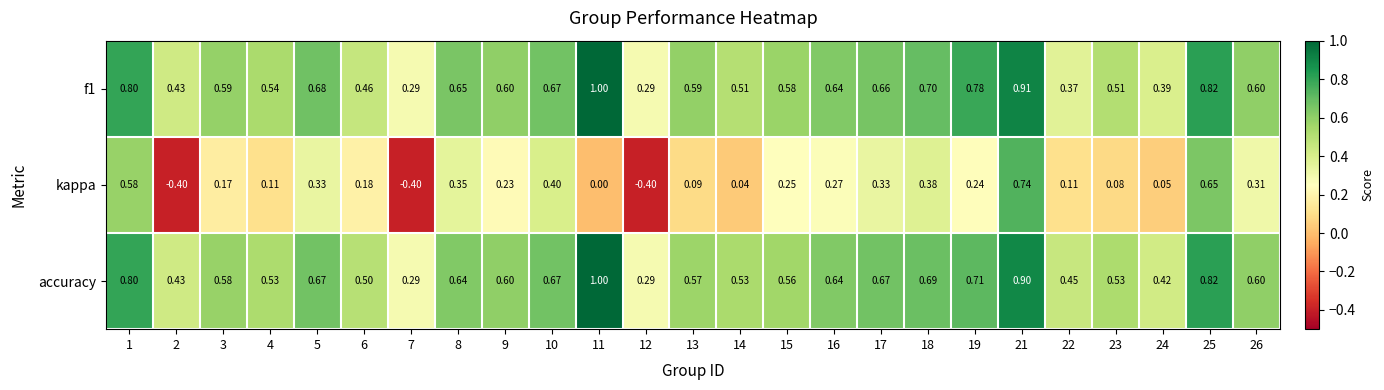

Which series has the largest total across all categories?

accuracy